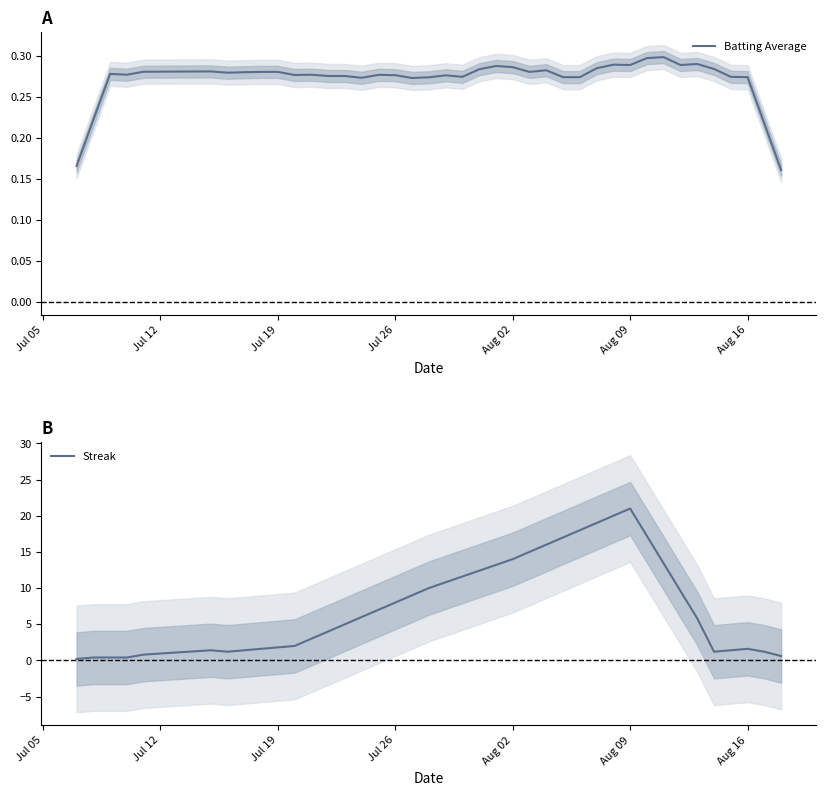

Does the chart have visible grid lines?

No